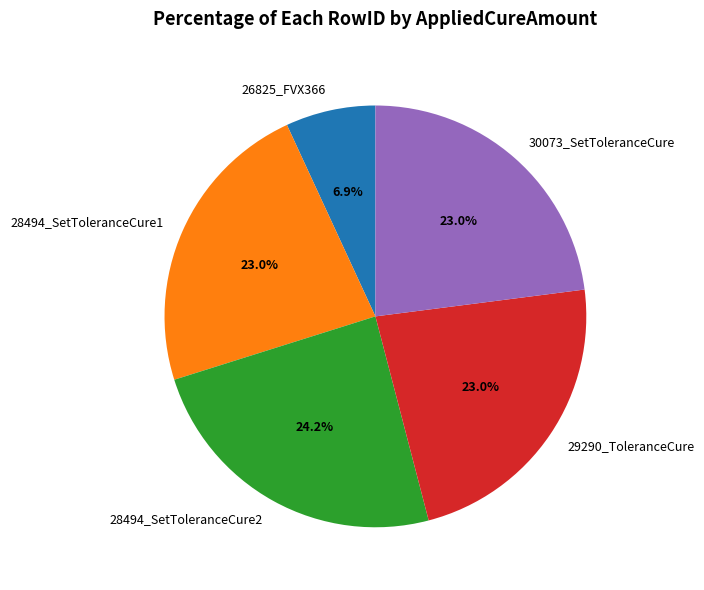

Is there a majority slice in this chart?

No